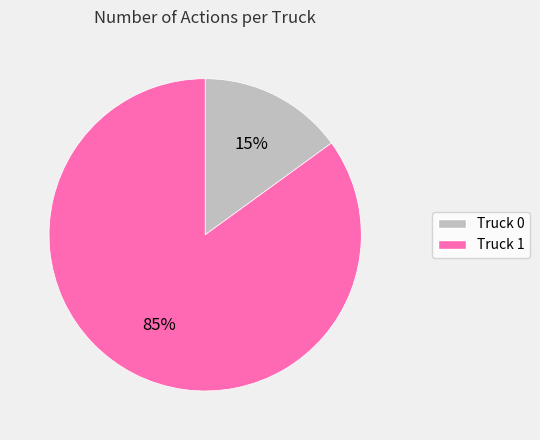

Is it true that Truck 1 is 90% of the pie?

False